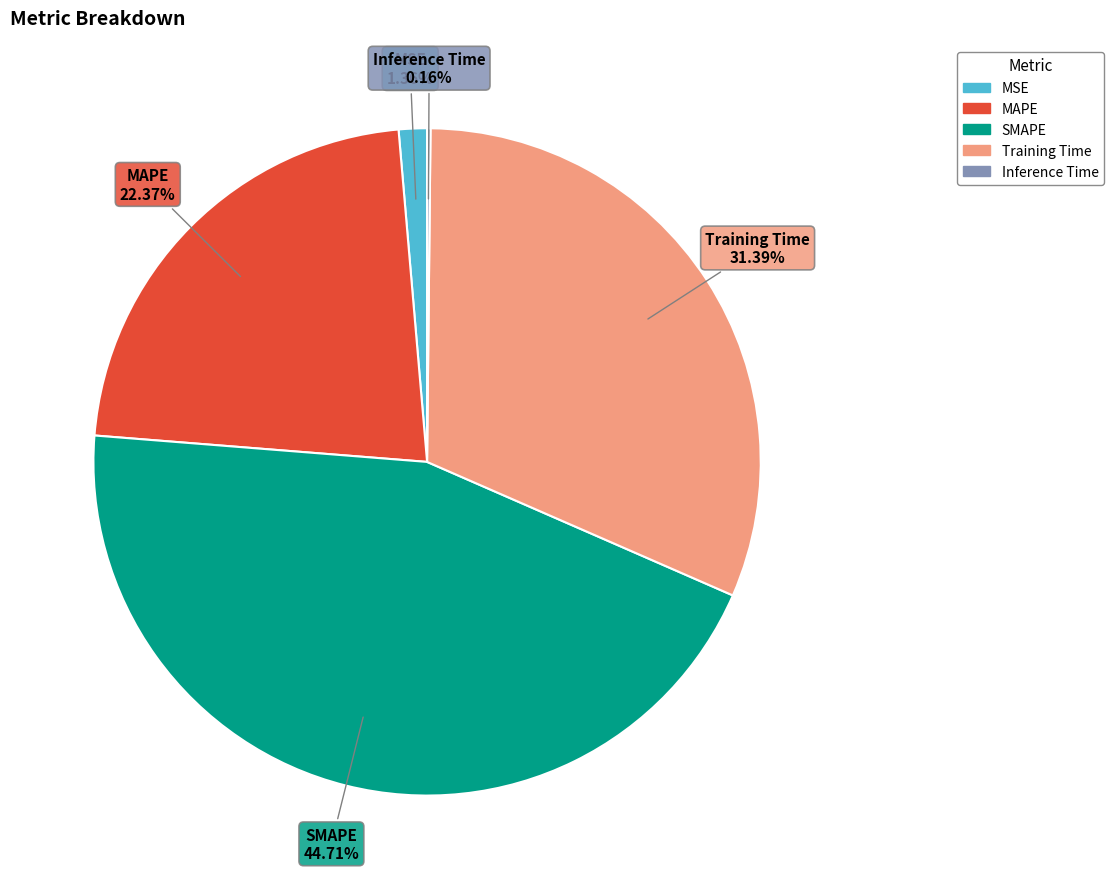

Does Training Time represent more than half of the total?

No